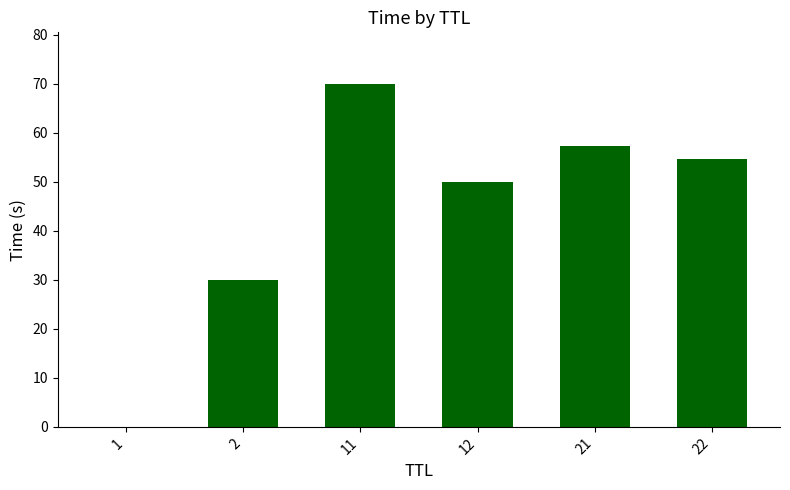

Which has a higher value, 11 or 22?

11